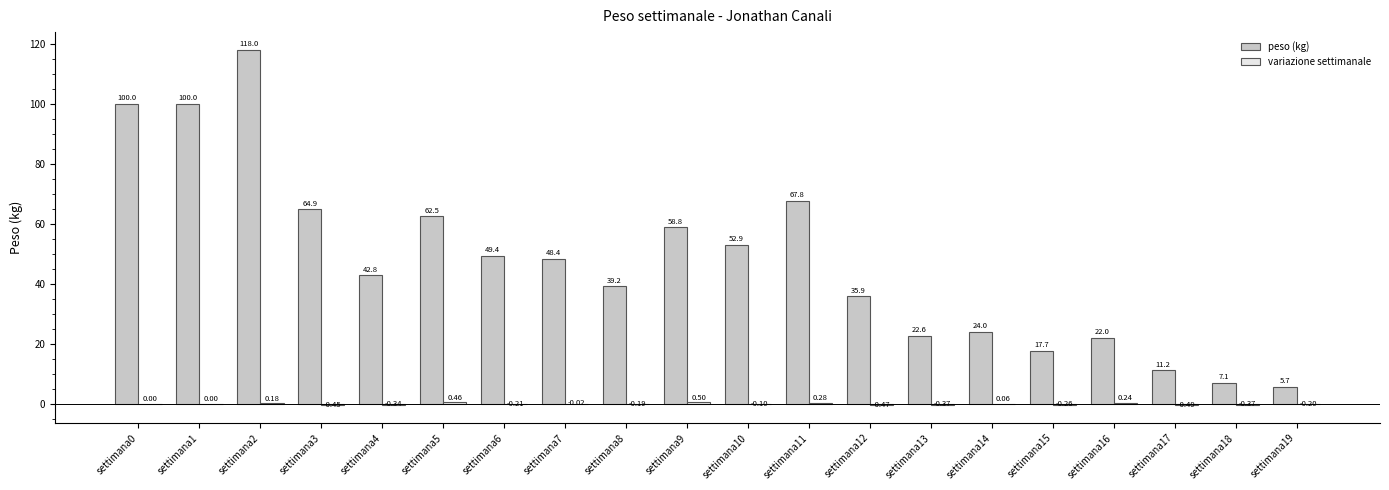

What is the sum of the peso (kg) values at settimana12 and settimana3?

100.8